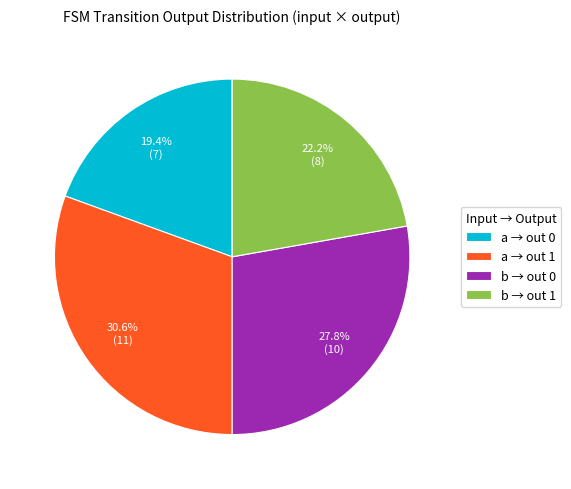

What is the smallest slice in the pie chart?

a → out 0